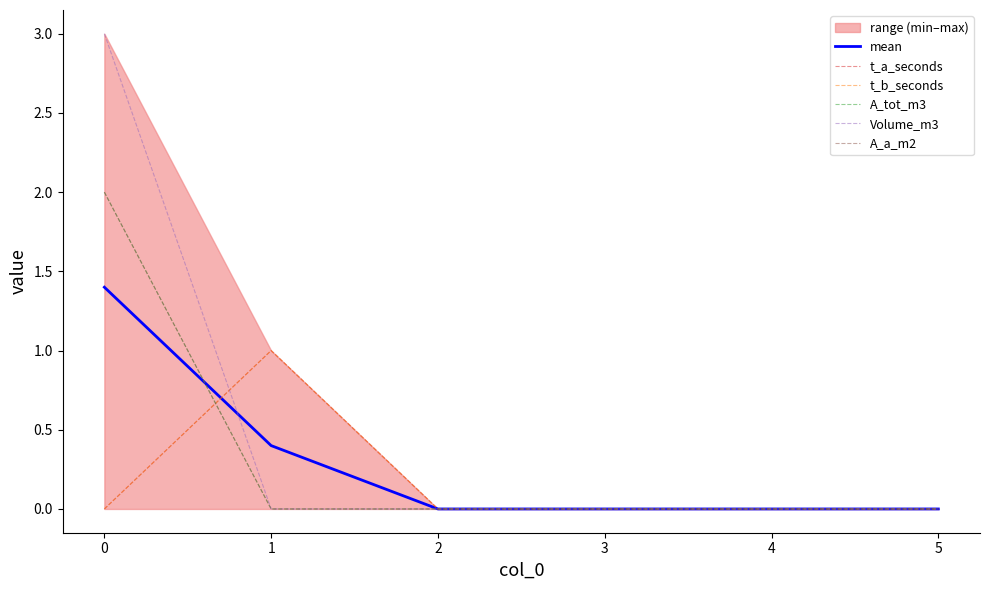

True or false: mean has more than 0 interior local peaks.

False